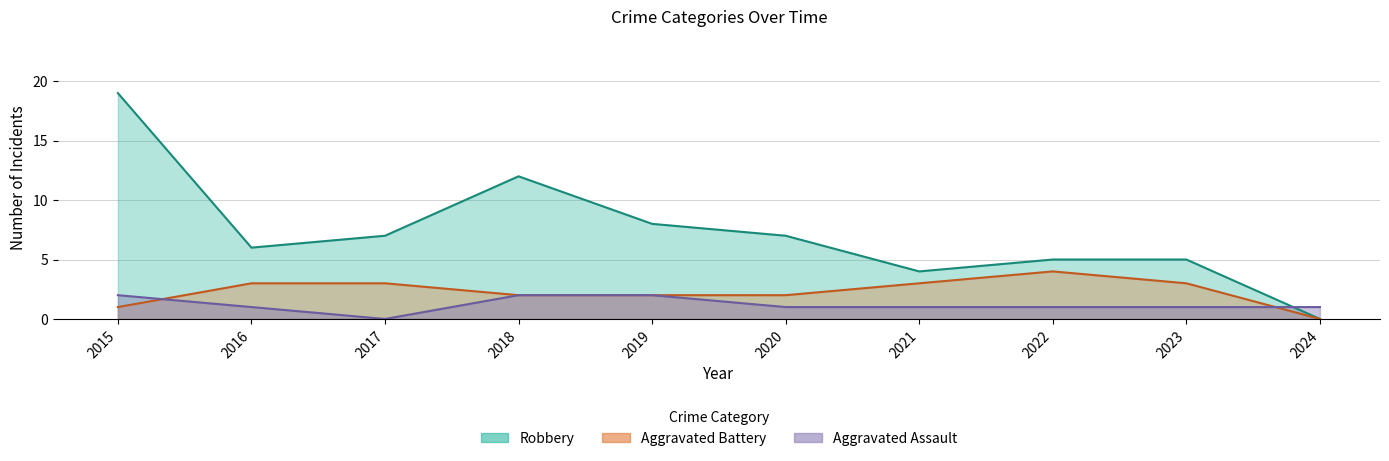

The value of Aggravated Assault at 2020 is 0. True or false?

False